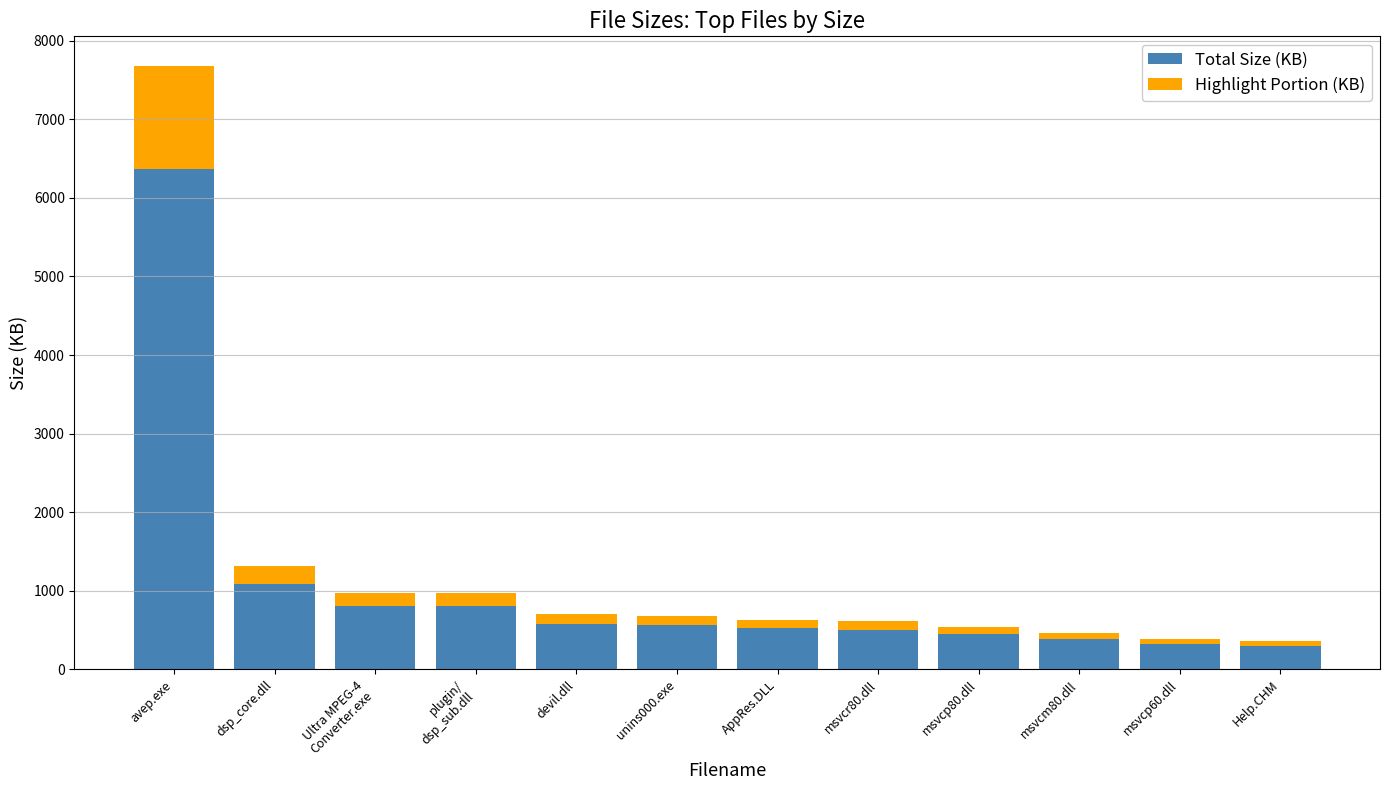

What is the minimum value for Total Size (KB)?

297.5